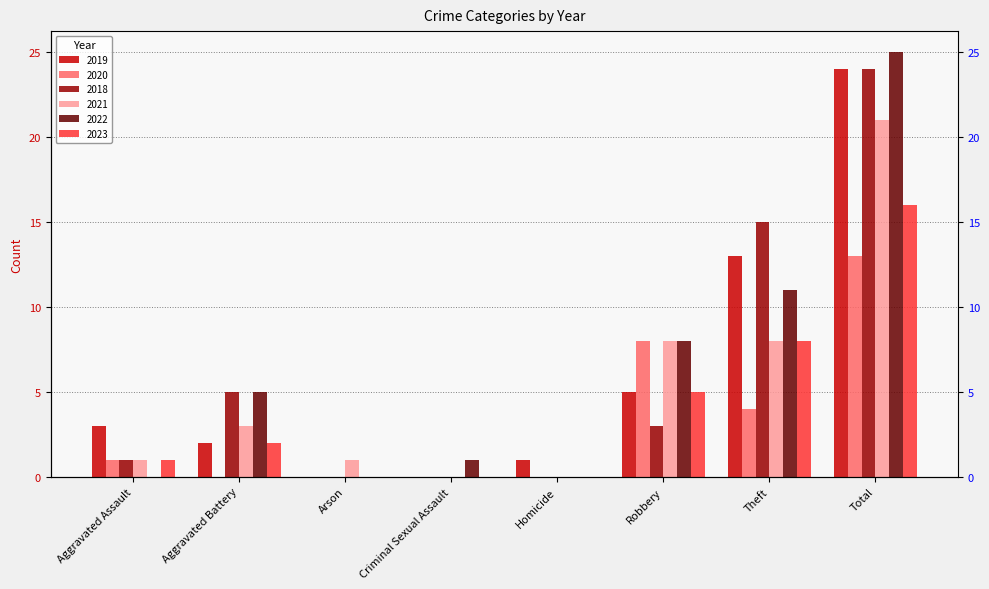

At which label does 2023 reach its peak?

Total